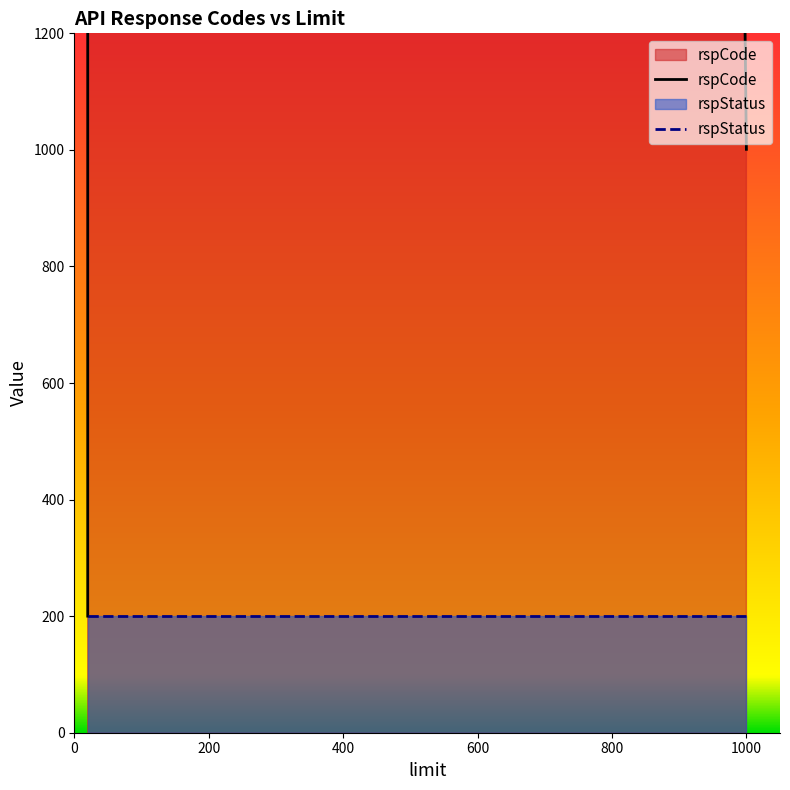

What is the greatest value displayed?

102101